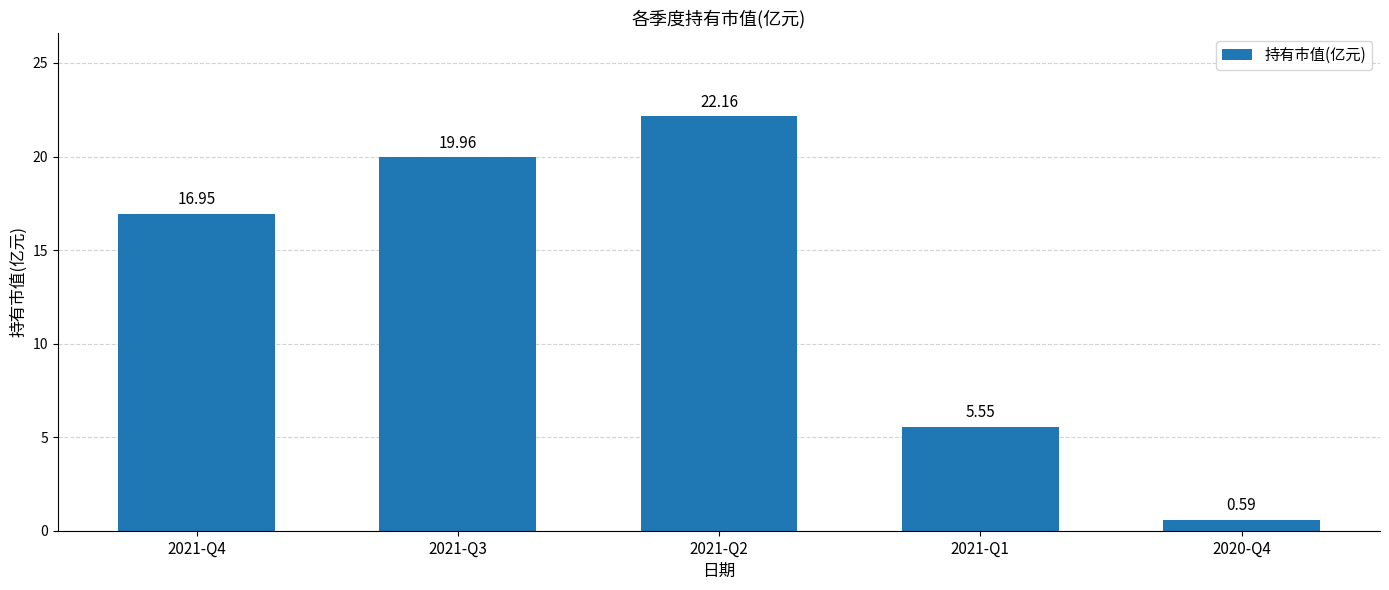

What is the approximate value at 2021-Q2?

22.2